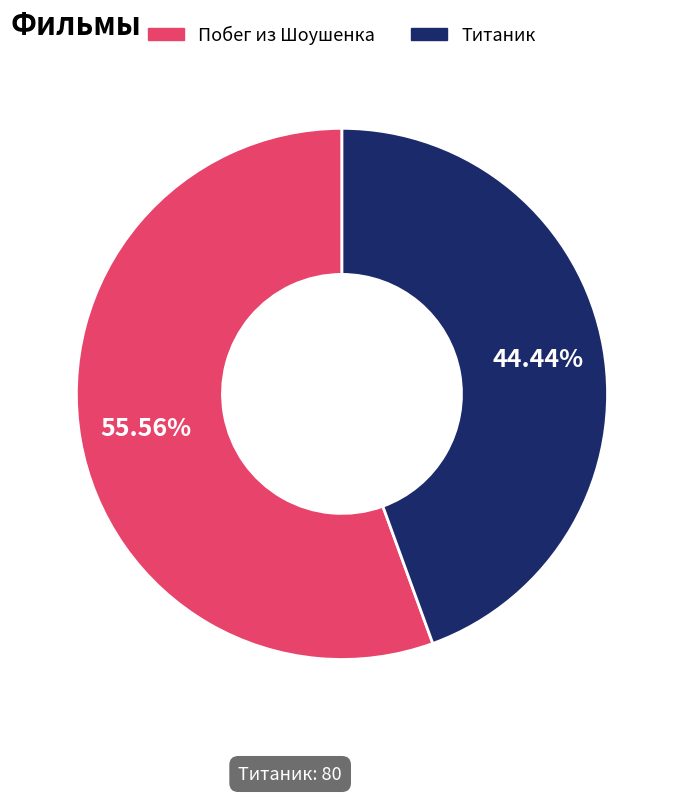

Which slice is the largest?

Побег из Шоушенка